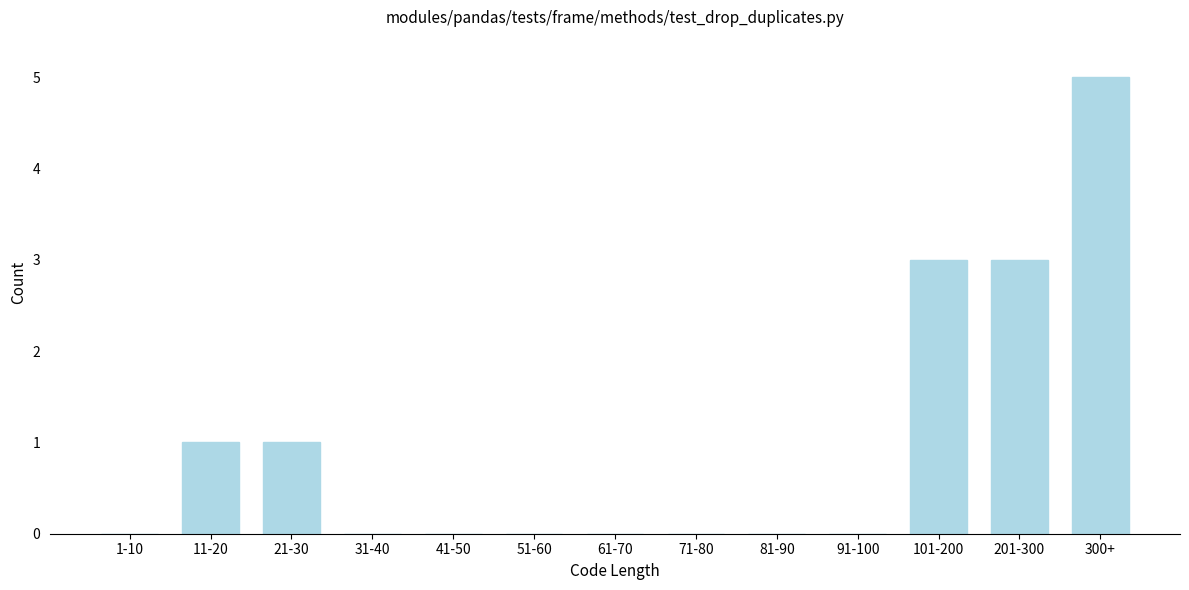

Reading right to left, list all the values displayed in this chart.

300+=5	201-300=3	101-200=3	91-100=0	81-90=0	71-80=0	61-70=0	51-60=0	41-50=0	31-40=0	21-30=1	11-20=1	1-10=0